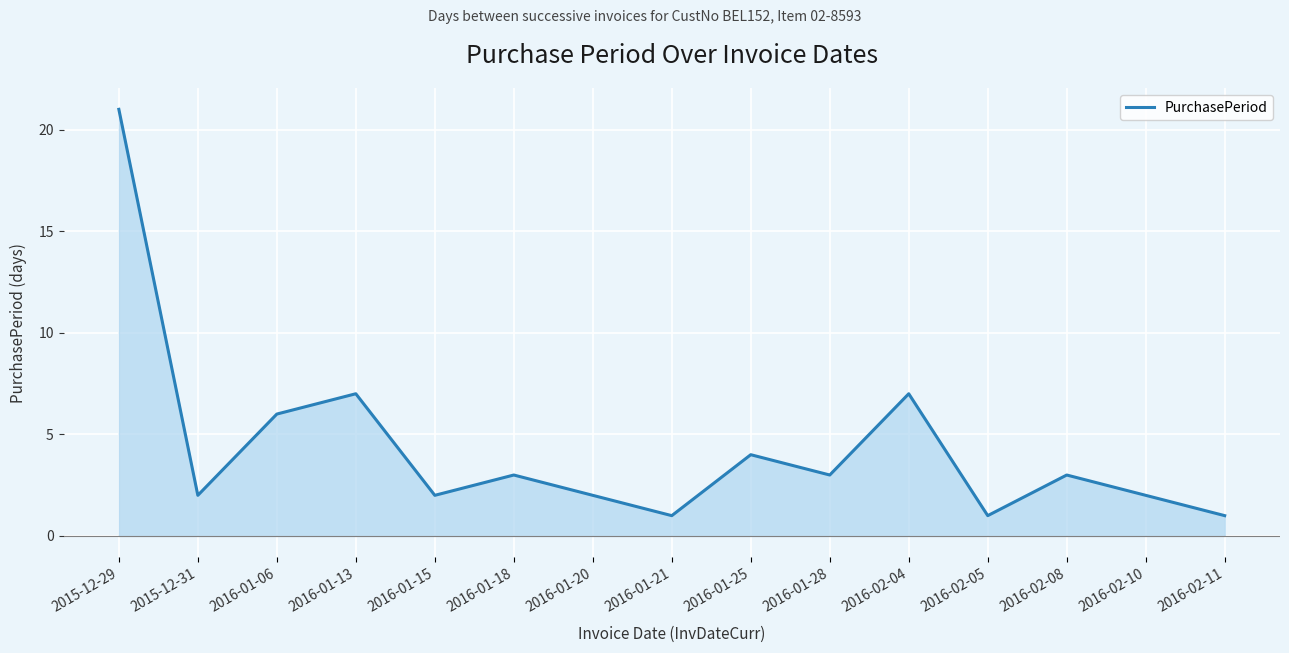

At which category does the data reach its first local valley?

2015-12-31